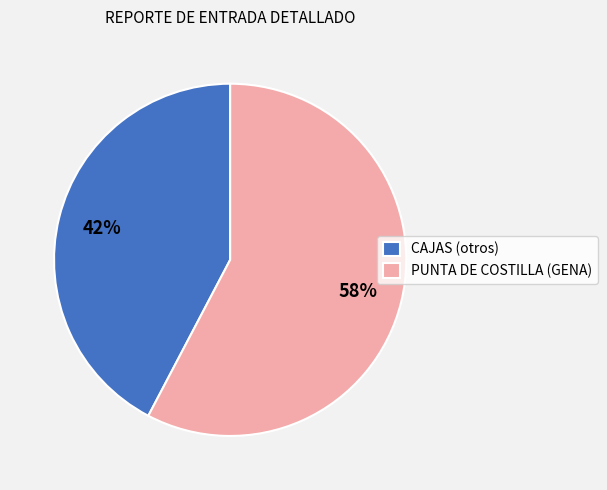

The PUNTA DE COSTILLA (GENA) slice represents 71% of the pie. True or false?

False